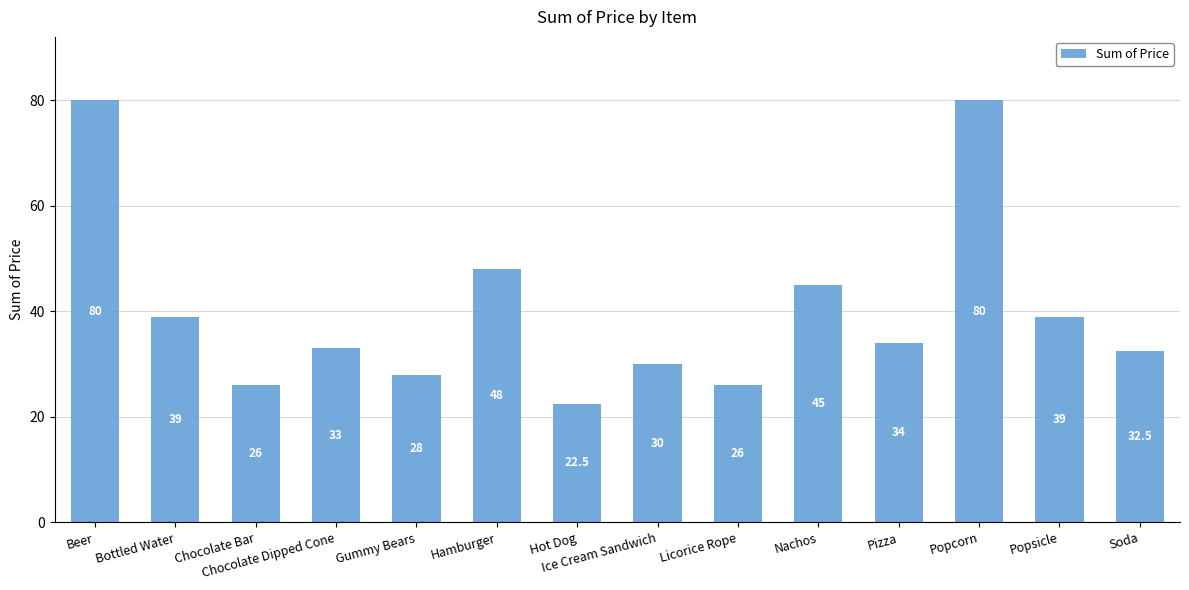

True or false: the data shows 26.0 at Chocolate Bar.

True